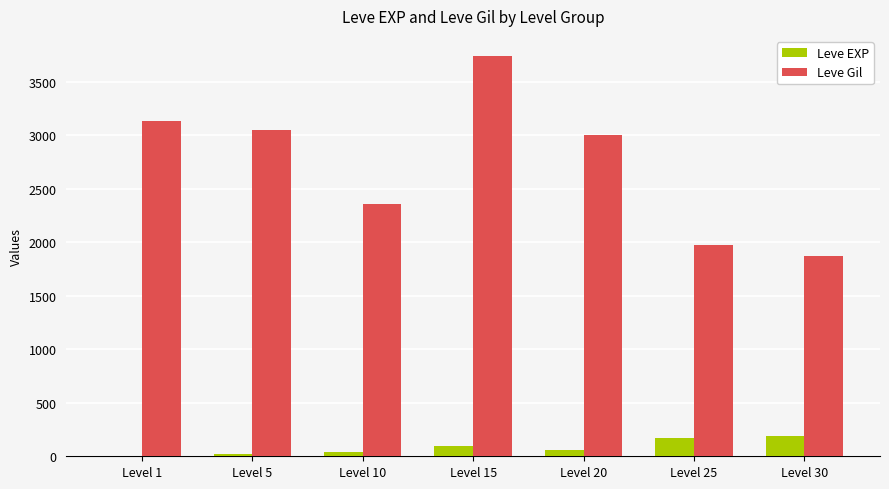

Which series changed the most between Level 10 and Level 15?

Leve Gil